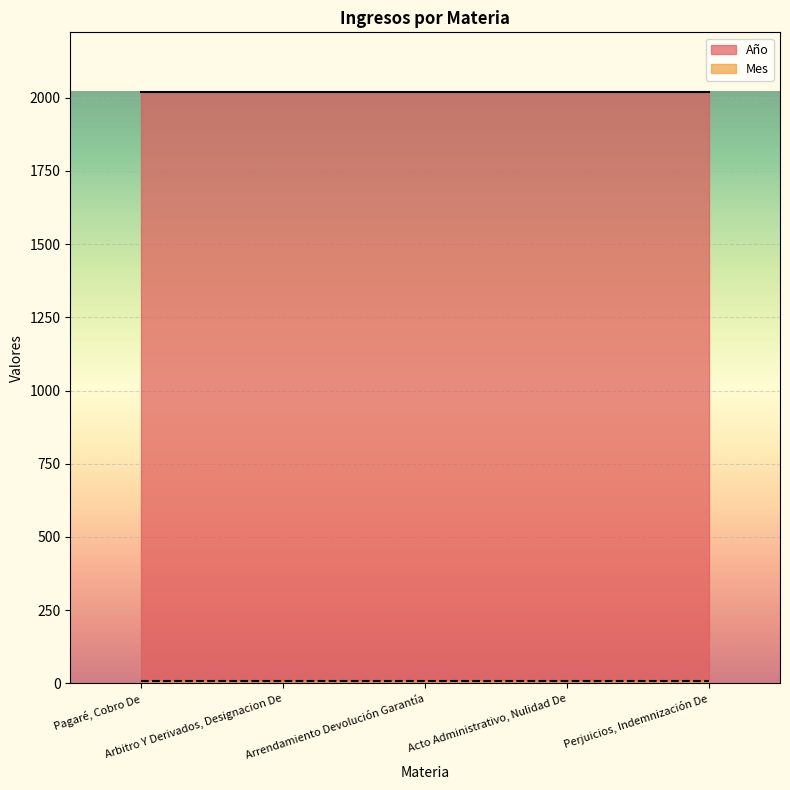

True or false: Año and Mes cross at least once.

False